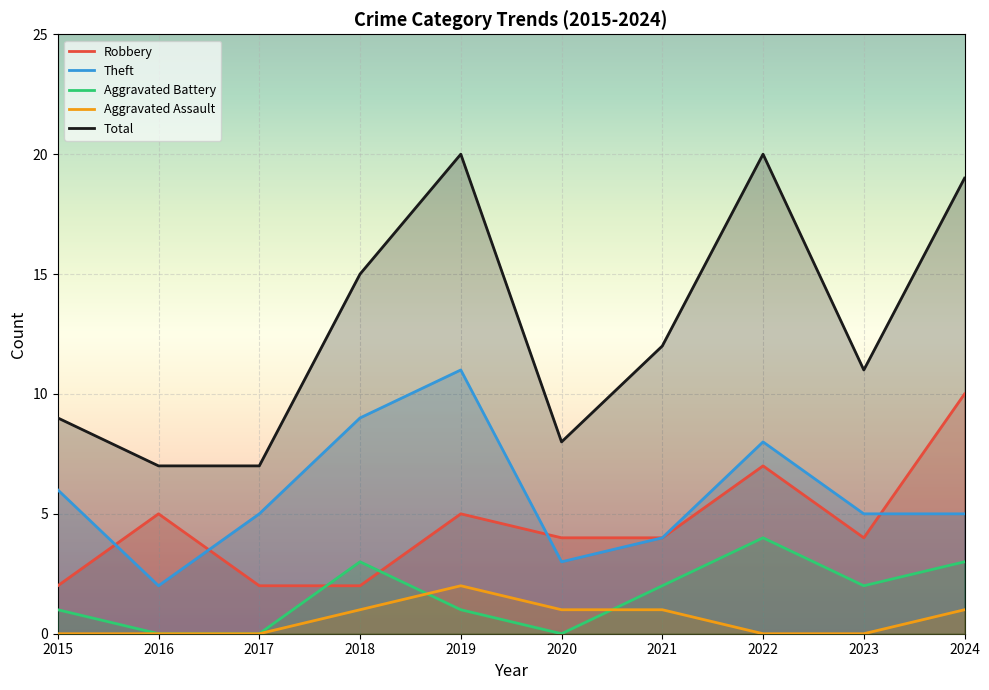

Which series has the widest spread of values?

Total